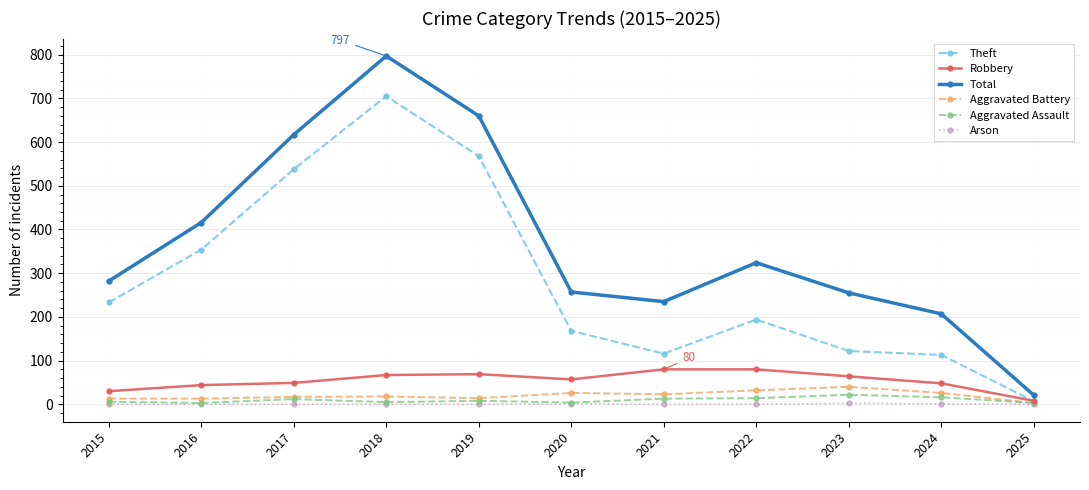

True or false: Aggravated Battery has more than 0 interior local peaks.

True